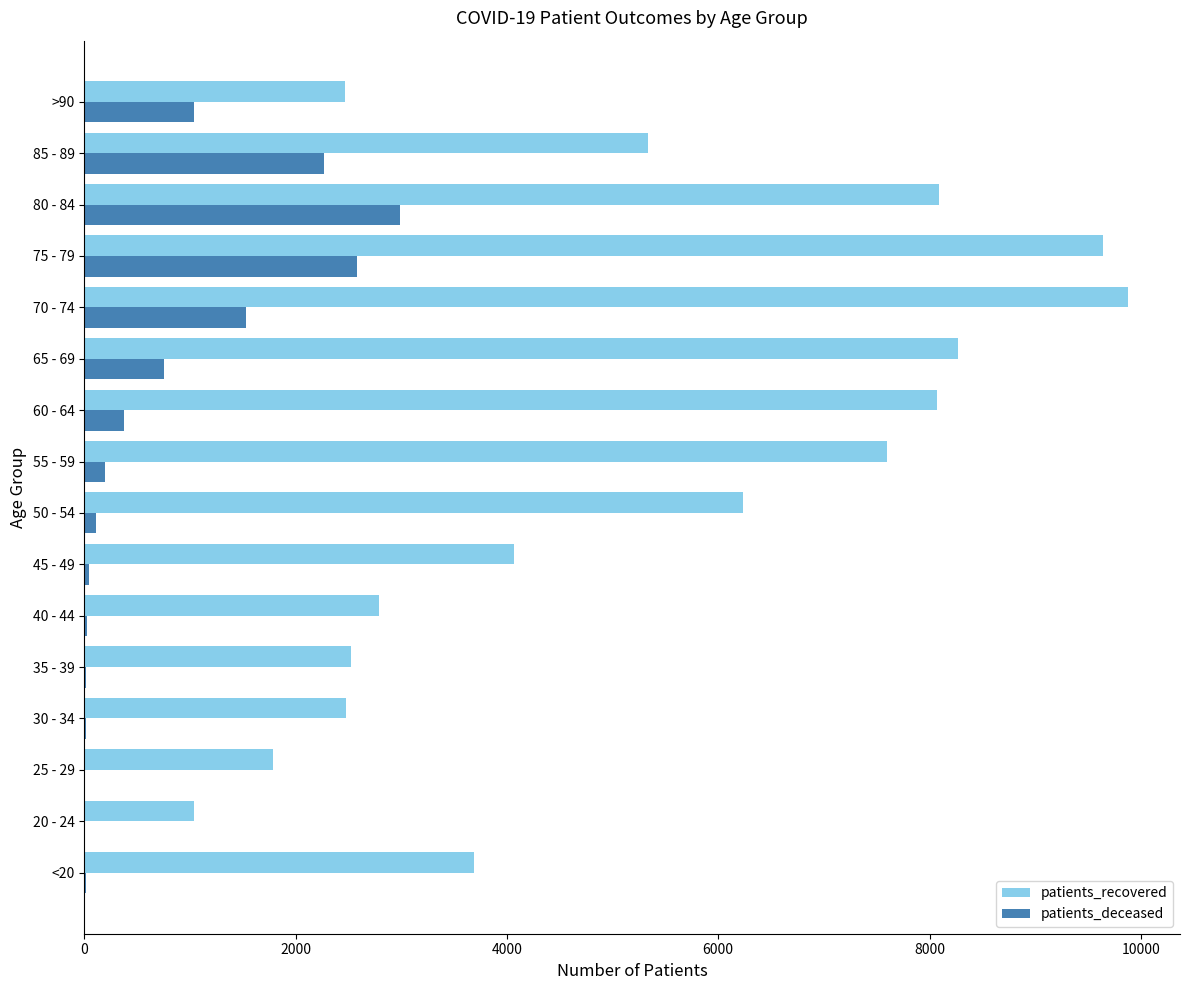

Where is patients_recovered nearest to the value 5459?

85 - 89